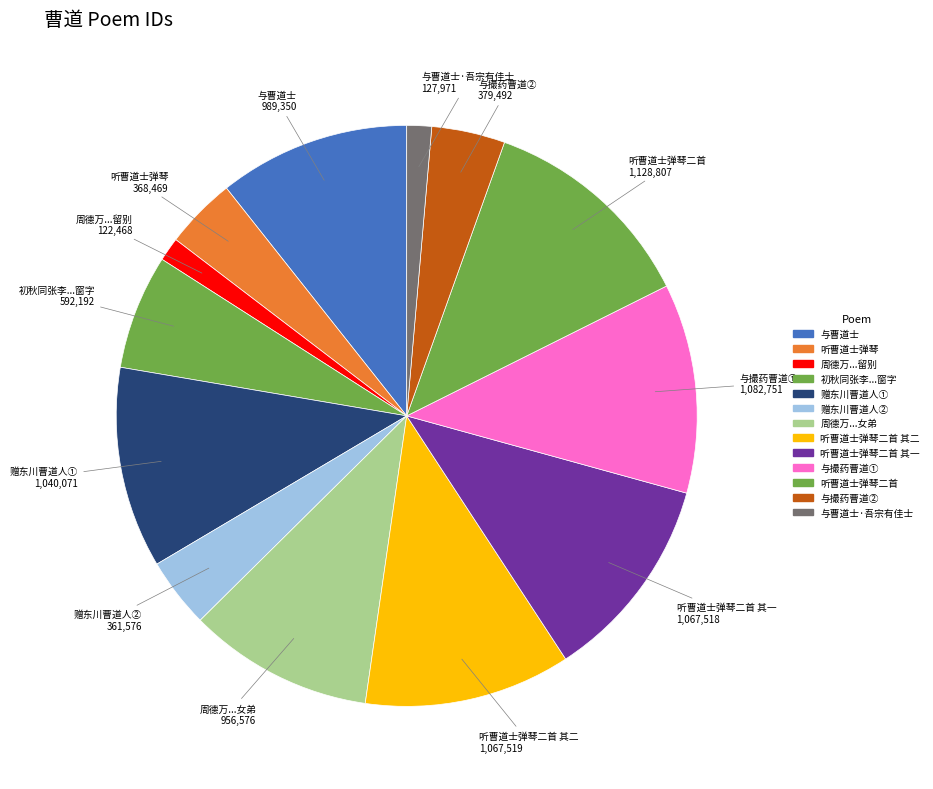

Between 与曹道士 and 听曹道士弹琴, which is larger?

与曹道士